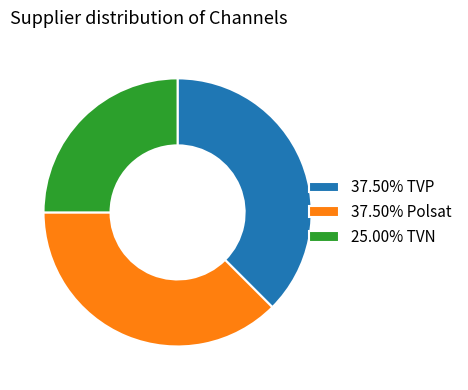

Combined, do 37.50% Polsat and 25.00% TVN account for over 50%?

Yes